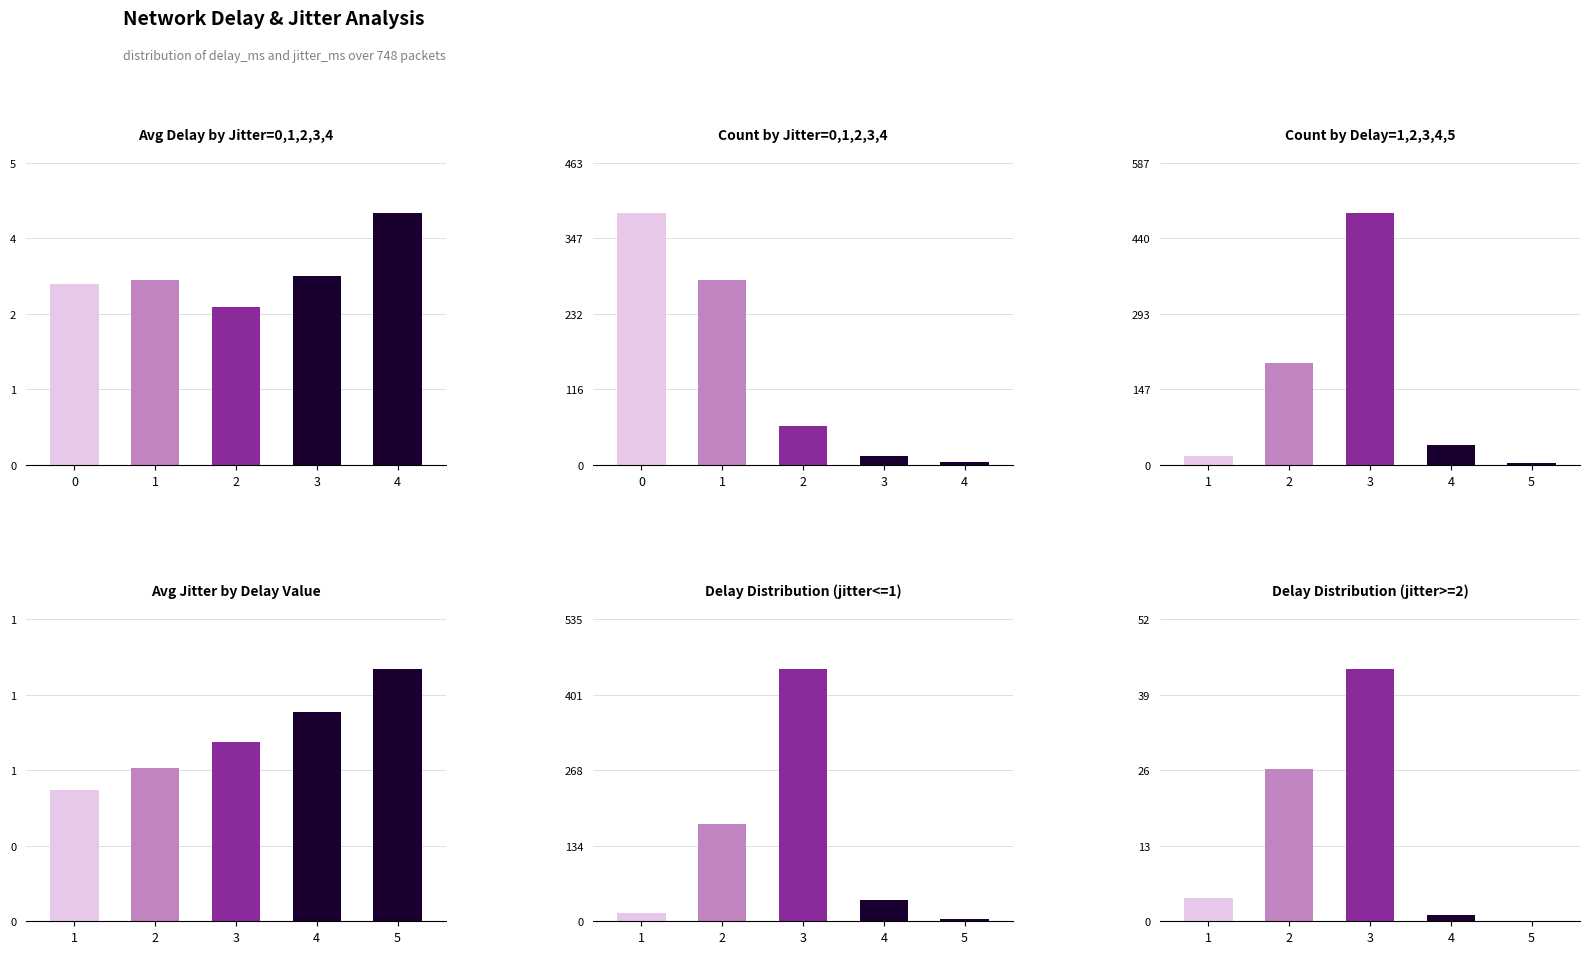

How many categories are shown in the chart?

5